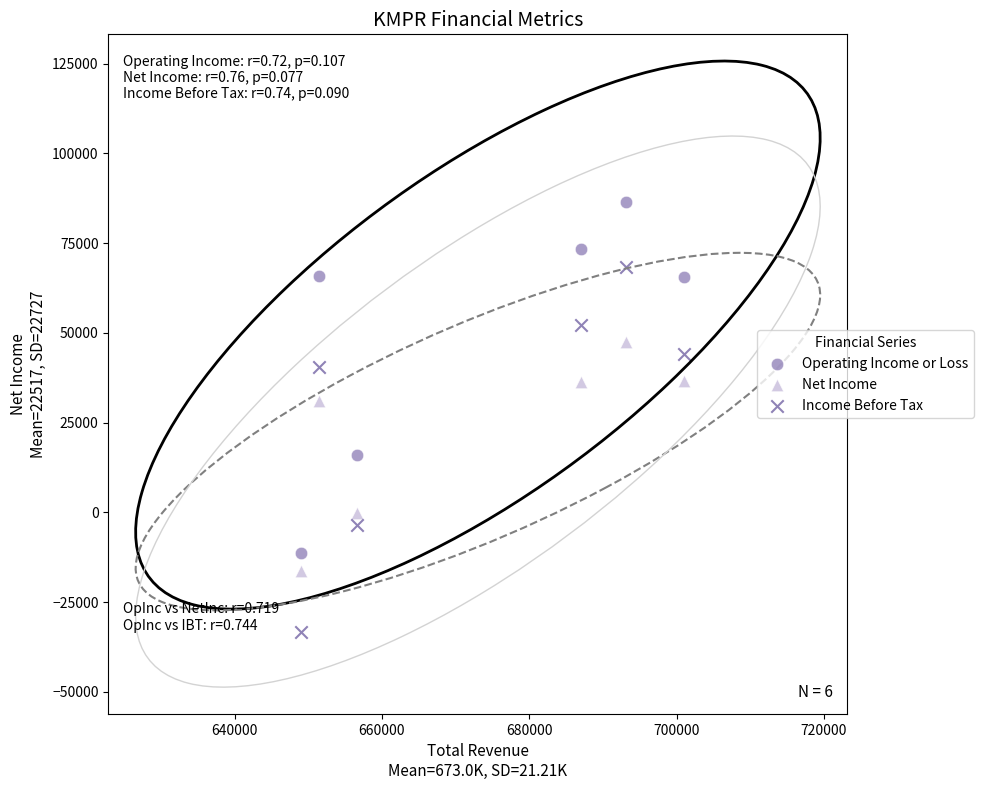

Which series contains the highest Y value?

Operating Income or Loss